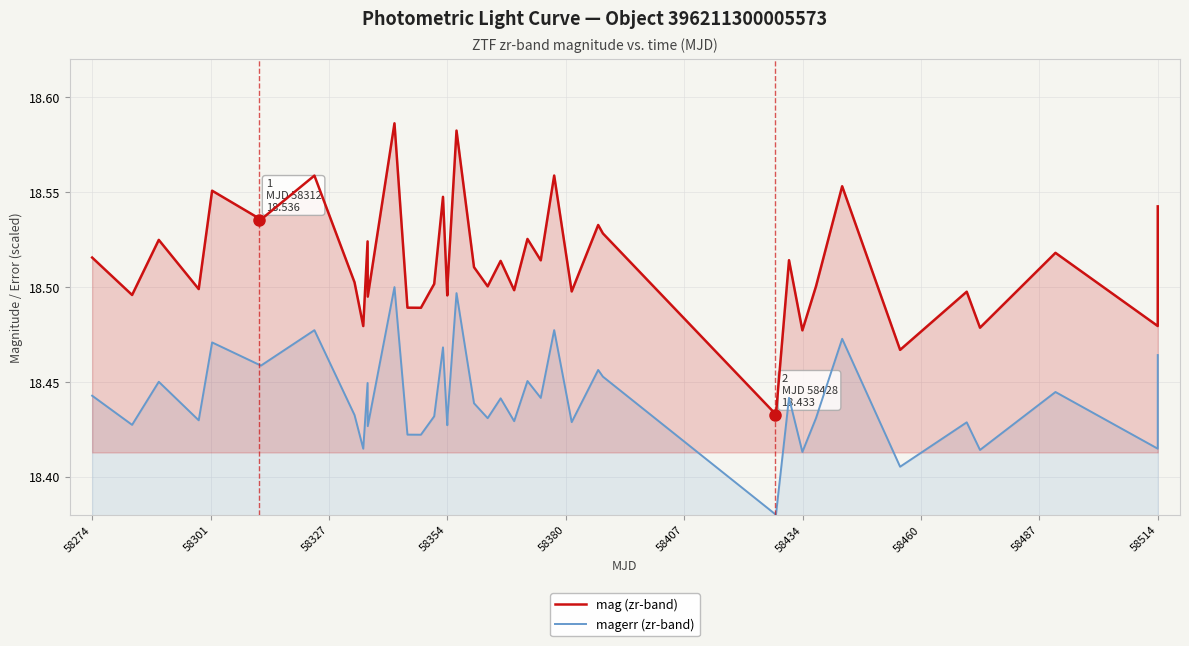

What is the highest value of the magerr (zr-band) series?

18.5